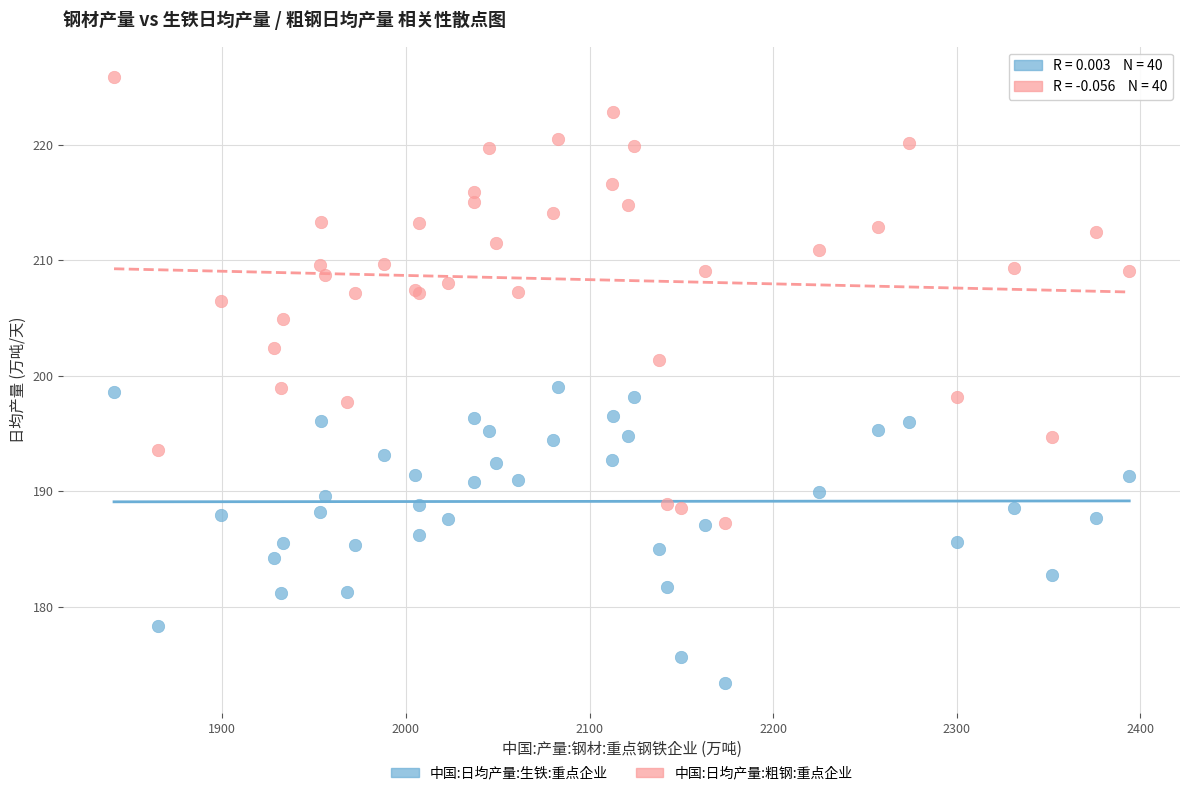

What are all the series names shown in the legend?

中国:日均产量:生铁:重点企业, 中国:日均产量:粗钢:重点企业